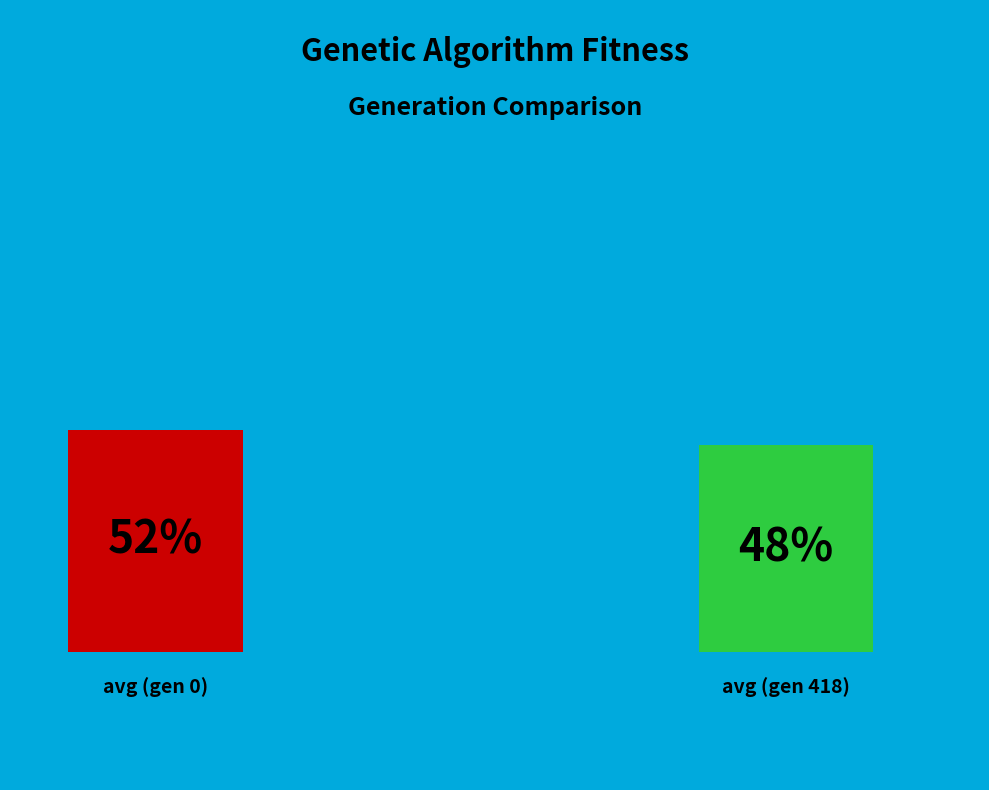

Approximately how many times larger is the value at avg (gen 0) compared to avg (gen 418)?

1.1